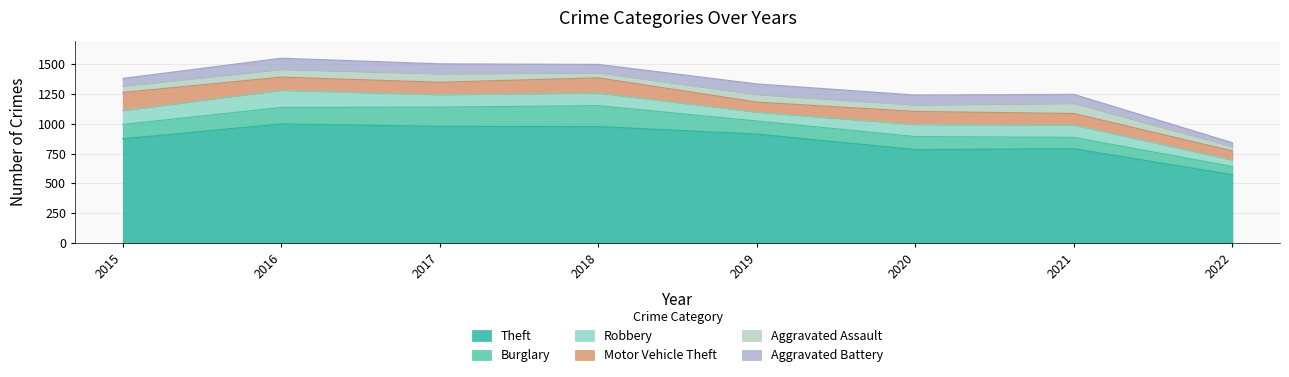

What is the minimum value for Aggravated Assault?

37